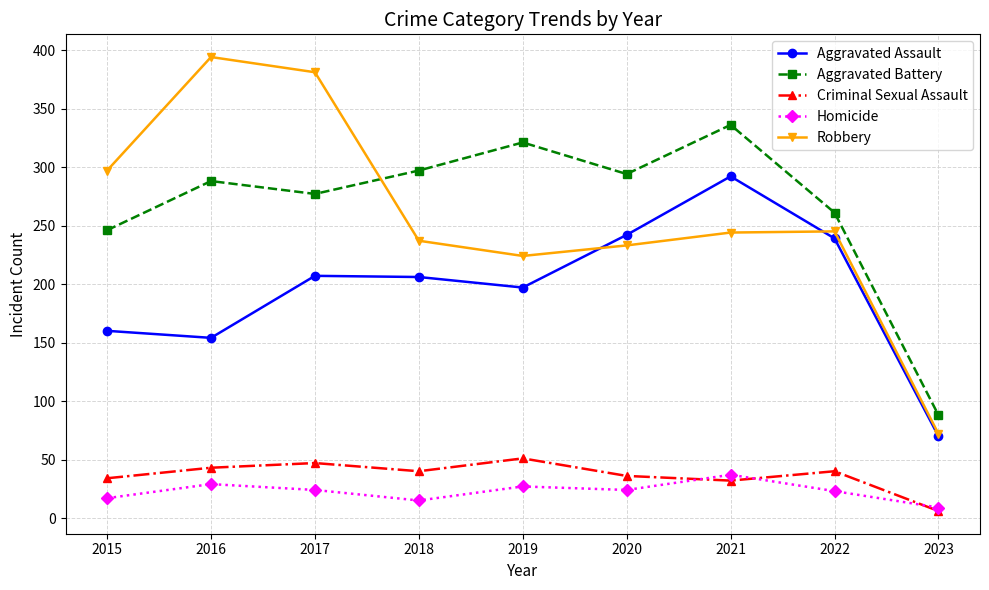

Which series has the largest range (max minus min)?

Robbery